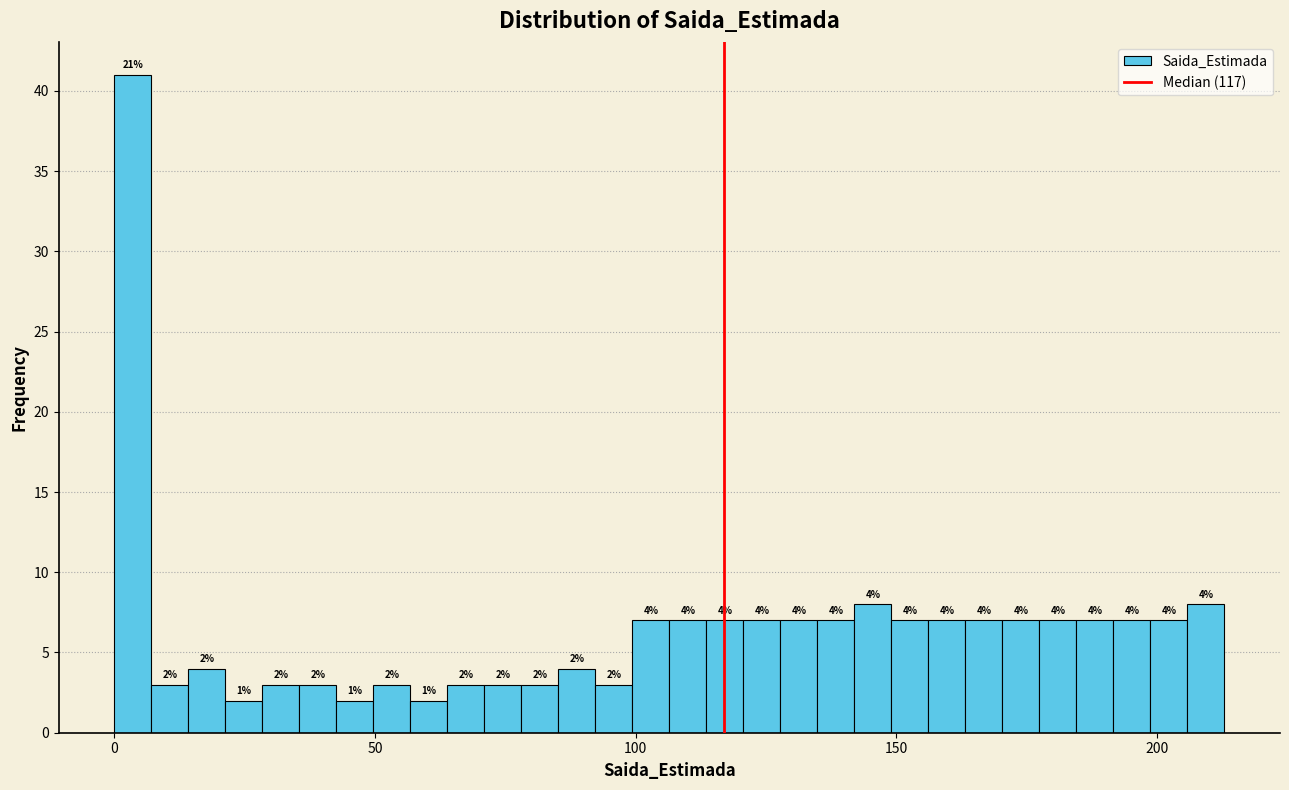

Around what value on the x-axis is the tallest bar? Give the approximate position of its centre, as read against the axis.

5